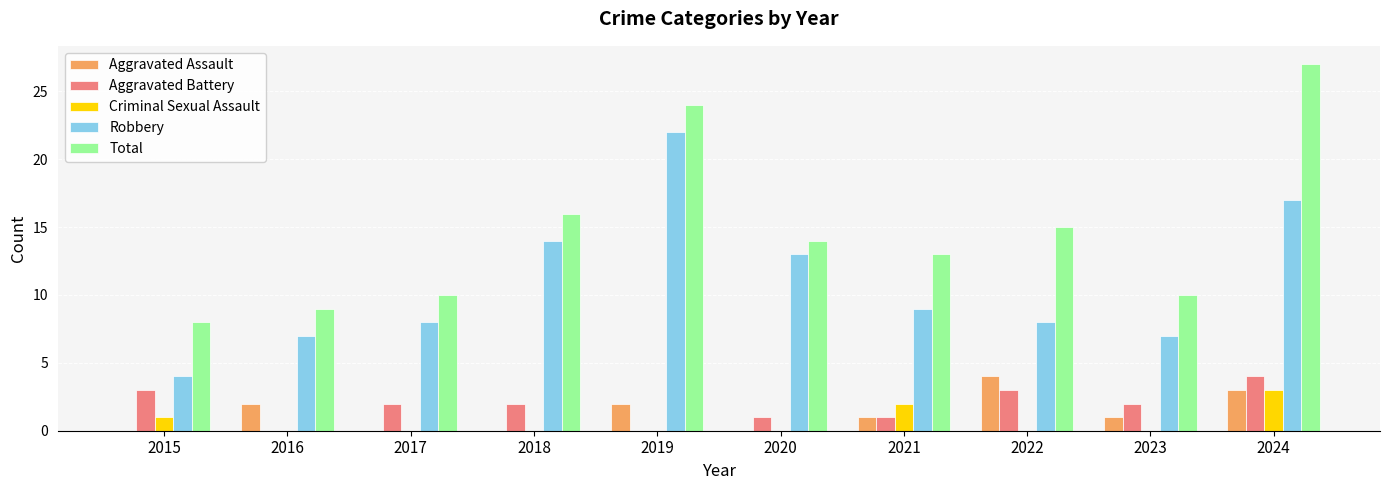

Reading left to right, what are all the values shown in this chart?

Aggravated Assault: 2015=0	2016=2	2017=0	2018=0	2019=2	2020=0	2021=1	2022=4	2023=1	2024=3
Aggravated Battery: 2015=3	2016=0	2017=2	2018=2	2019=0	2020=1	2021=1	2022=3	2023=2	2024=4
Criminal Sexual Assault: 2015=1	2016=0	2017=0	2018=0	2019=0	2020=0	2021=2	2022=0	2023=0	2024=3
Robbery: 2015=4	2016=7	2017=8	2018=14	2019=22	2020=13	2021=9	2022=8	2023=7	2024=17
Total: 2015=8	2016=9	2017=10	2018=16	2019=24	2020=14	2021=13	2022=15	2023=10	2024=27